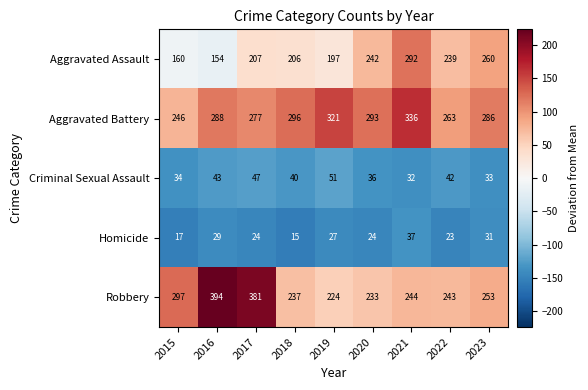

Which series has the largest total across all categories?

Aggravated Battery